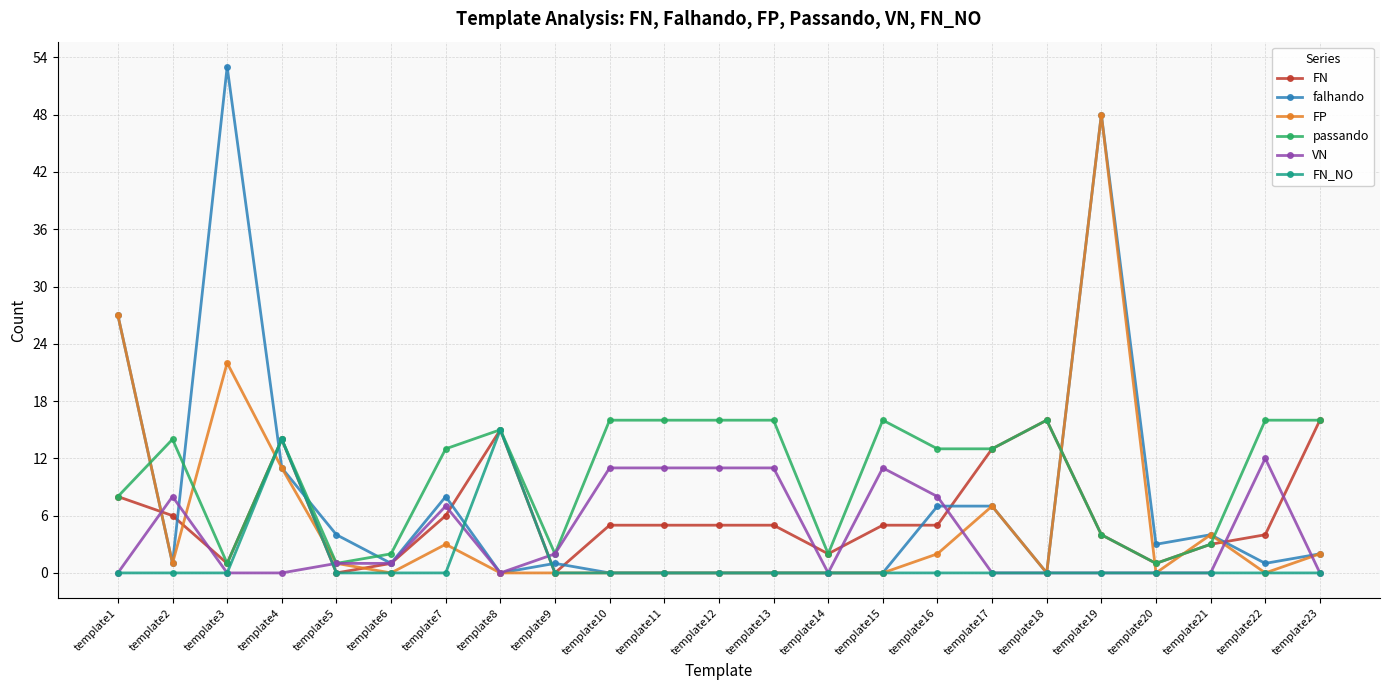

The passando series shows 1 at template3. True or false?

True